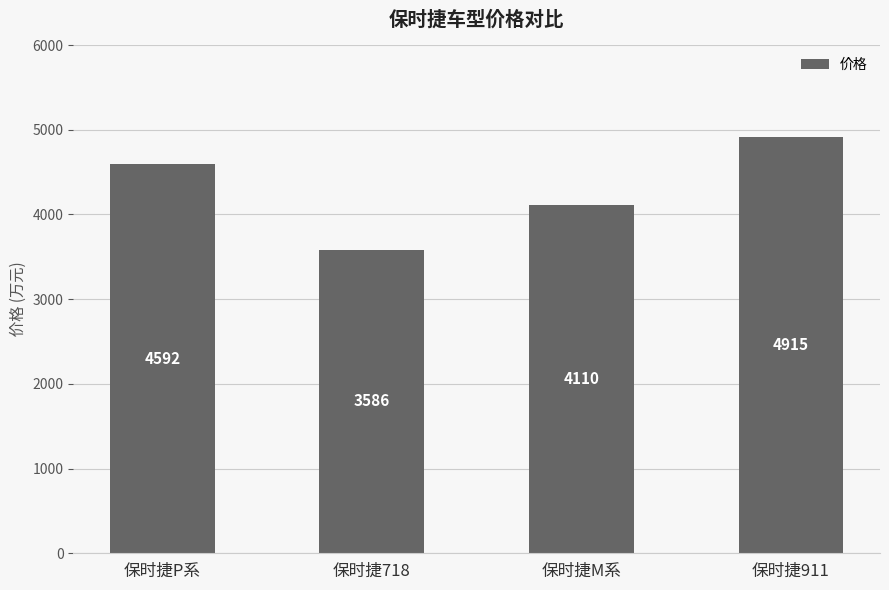

Reading left to right, transcribe all the data shown in this chart.

保时捷P系=4592	保时捷718=3586	保时捷M系=4110	保时捷911=4915